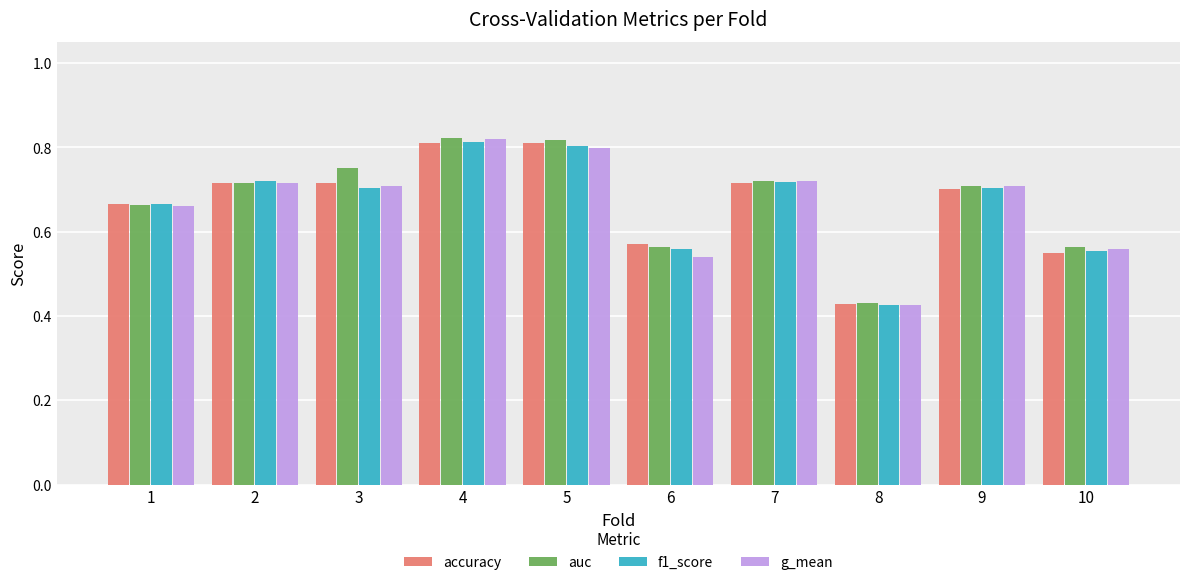

How many groups of bars are there?

10